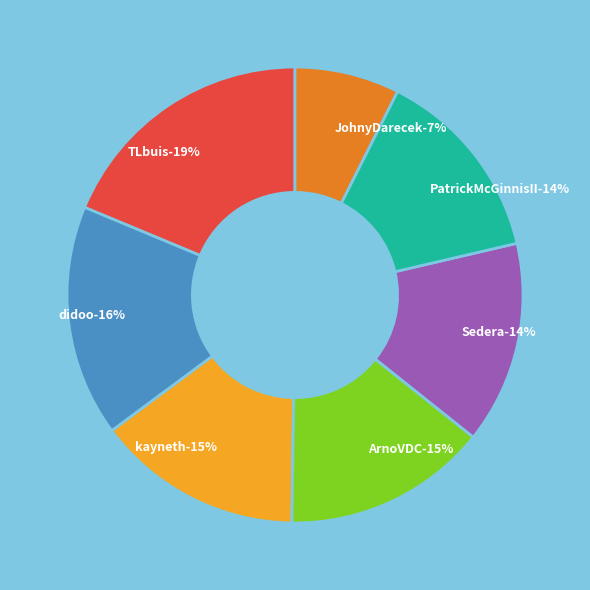

Is there a majority slice in this chart?

No